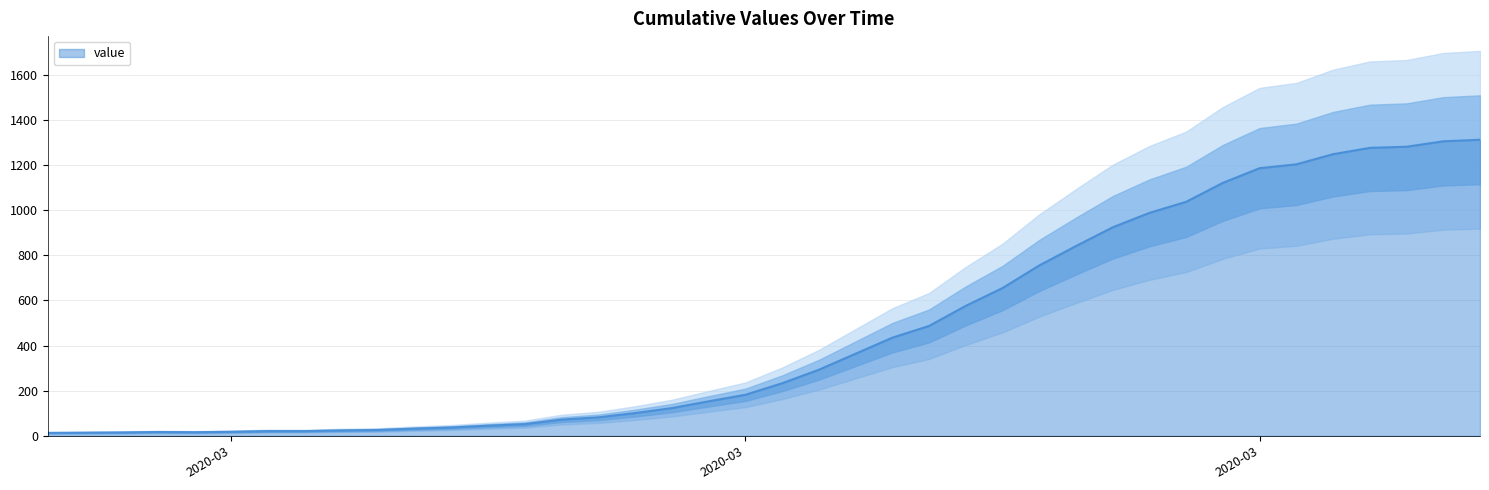

At which category does the chart reach its peak across all series?

2020-04-06